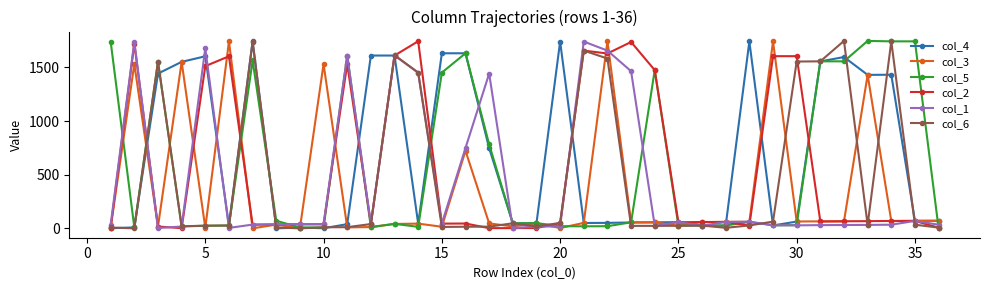

How many lines are shown in the chart?

6